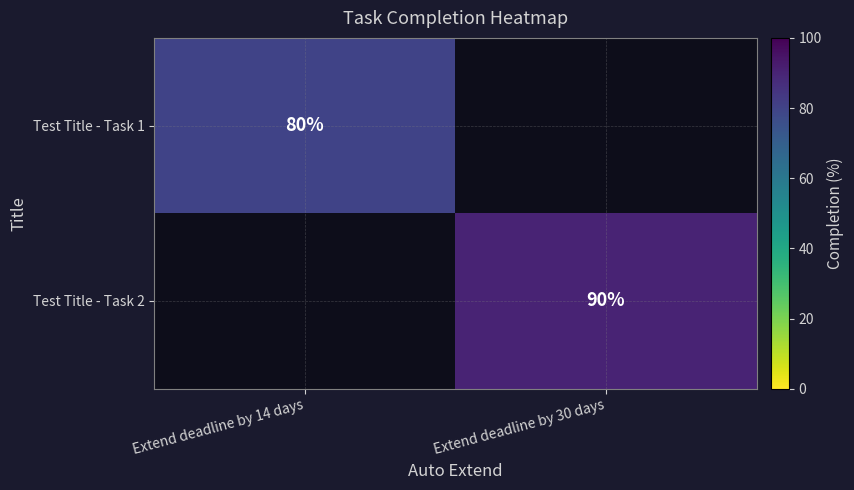

Is the value of Test Title - Task 1 at Extend deadline by 14 days greater than the value of Test Title - Task 2 at Extend deadline by 30 days?

No